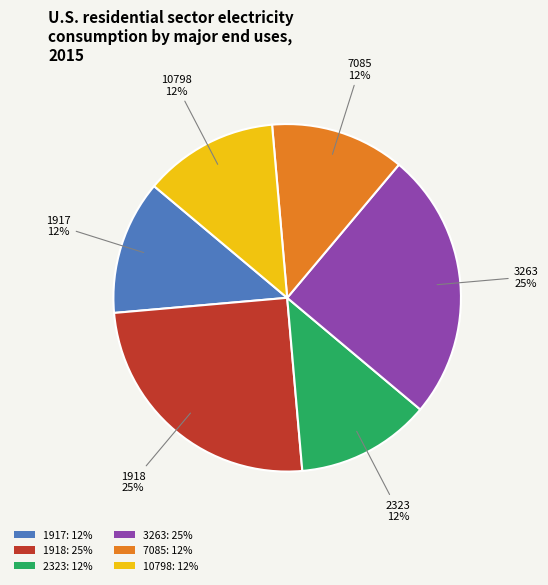

Is the sum of 1917: 12% and 7085: 12% greater than half?

No